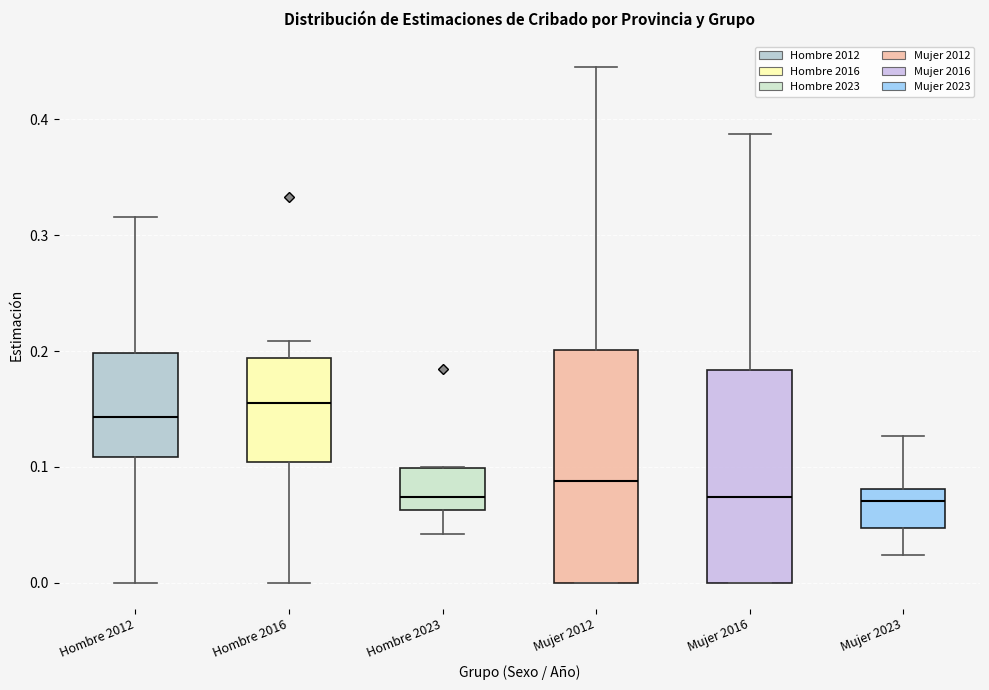

Which box has the highest median line?

Hombre 2016